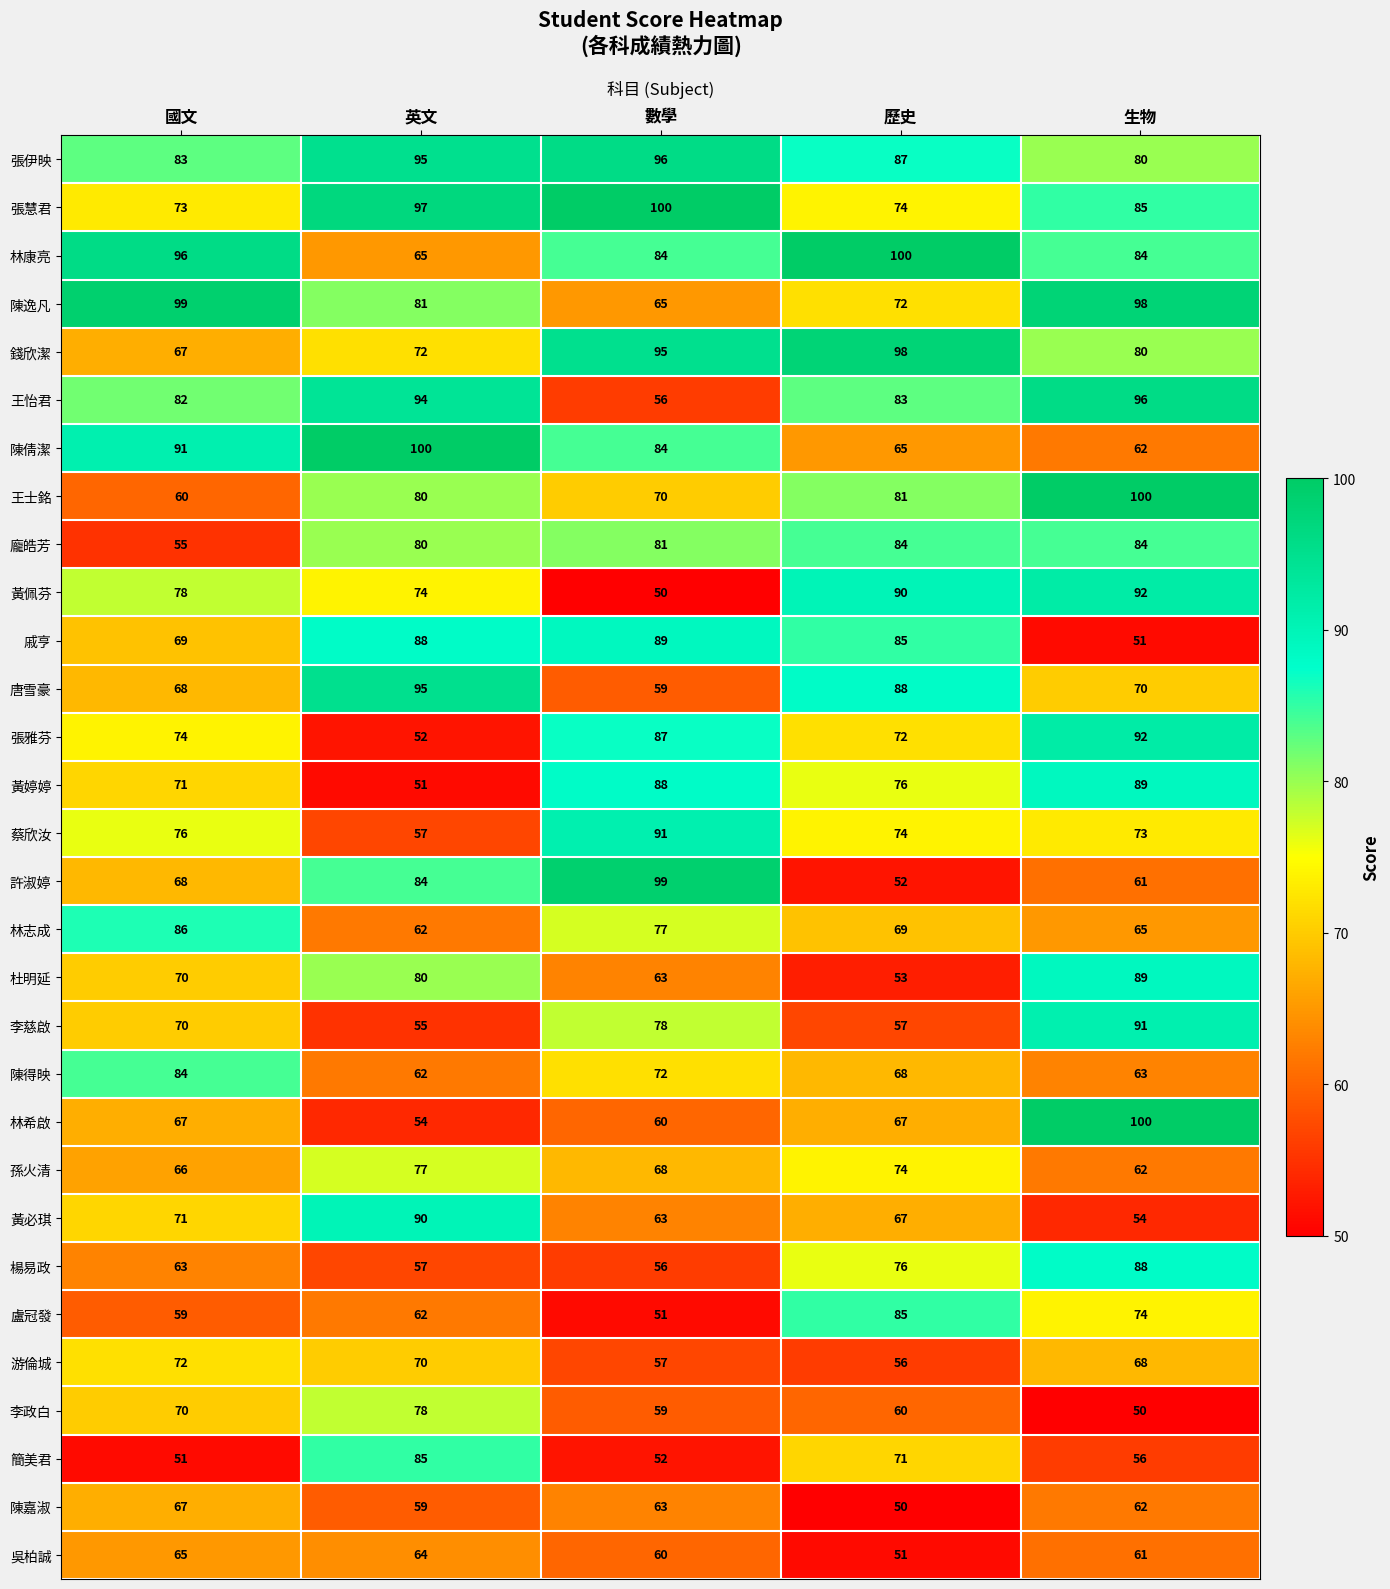

What is the maximum value for 龐皓芳?

84